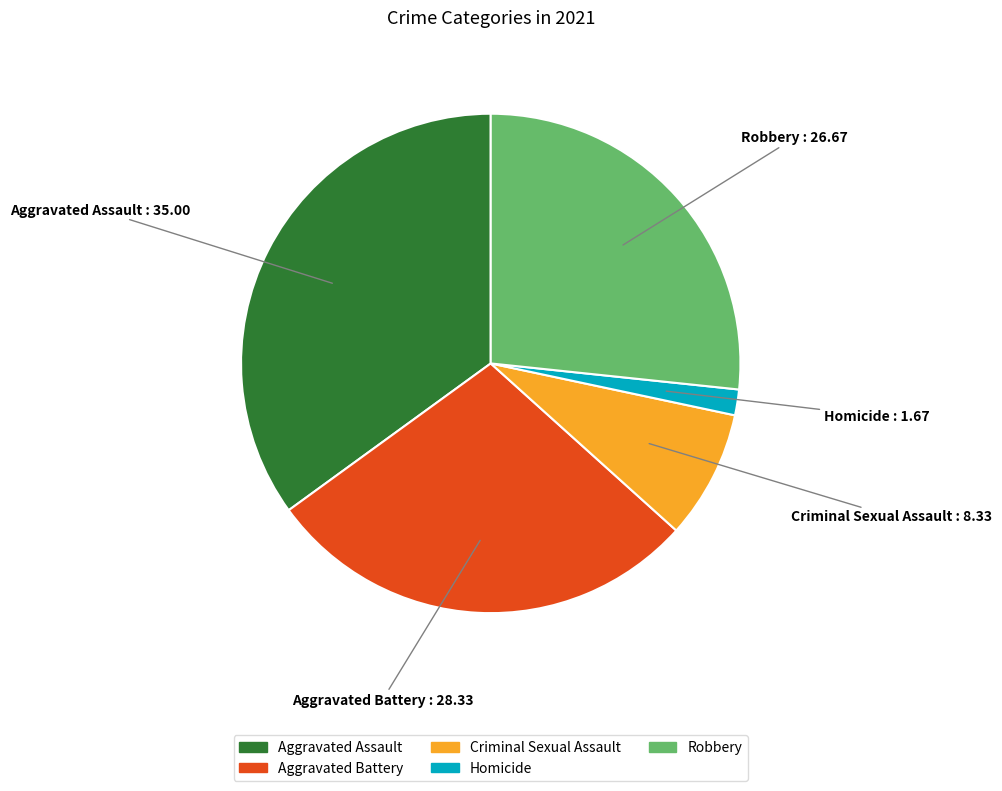

Does any single category account for the majority?

No